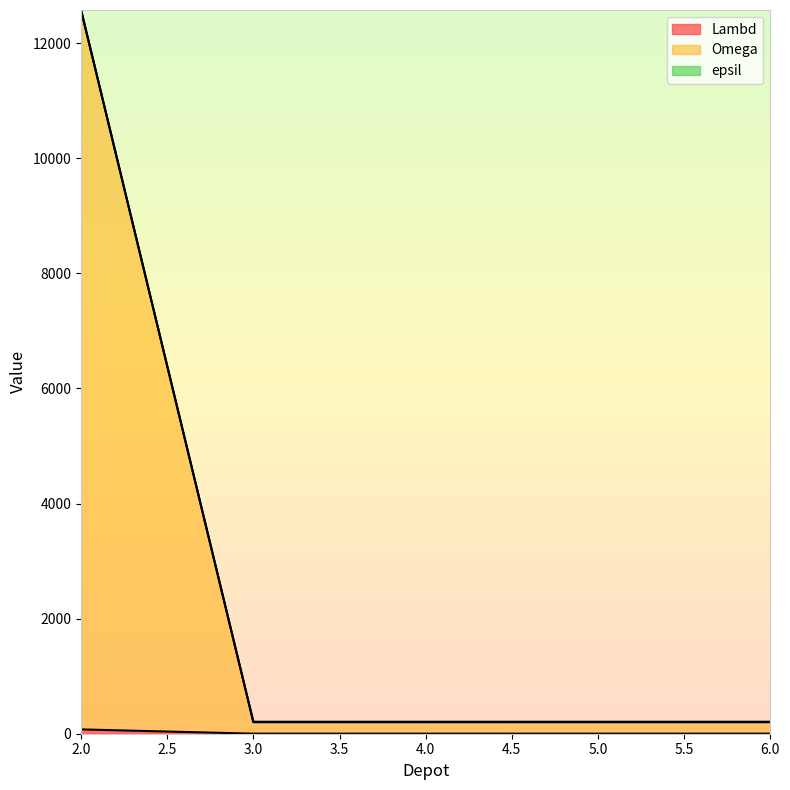

What is the value of the Omega point at the 3rd from the left?

201